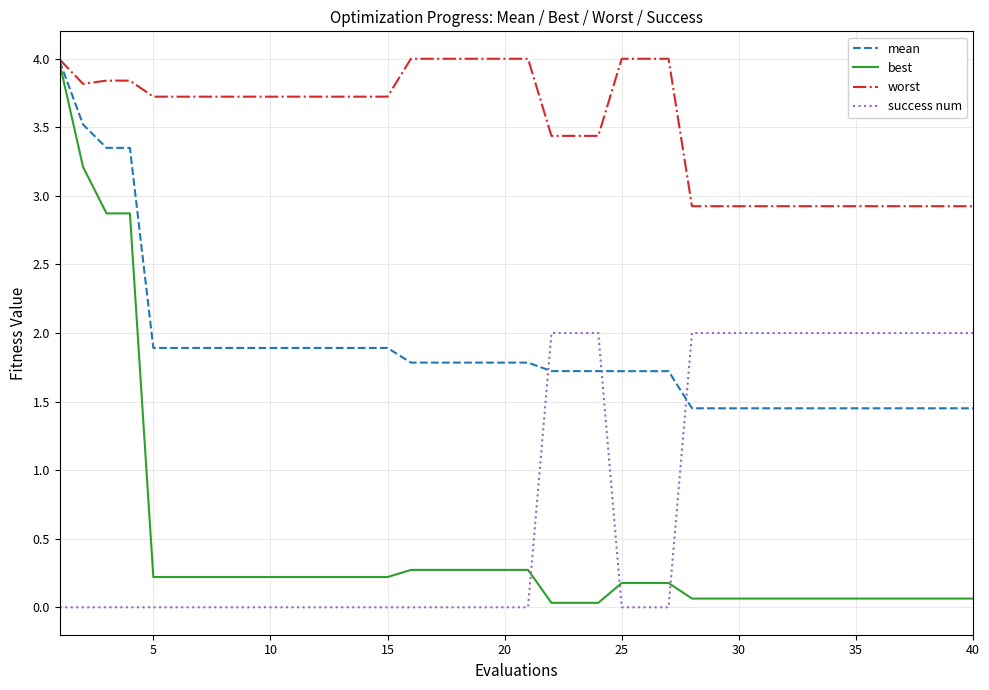

After their last crossing, which series has the higher values: best or success num?

success num